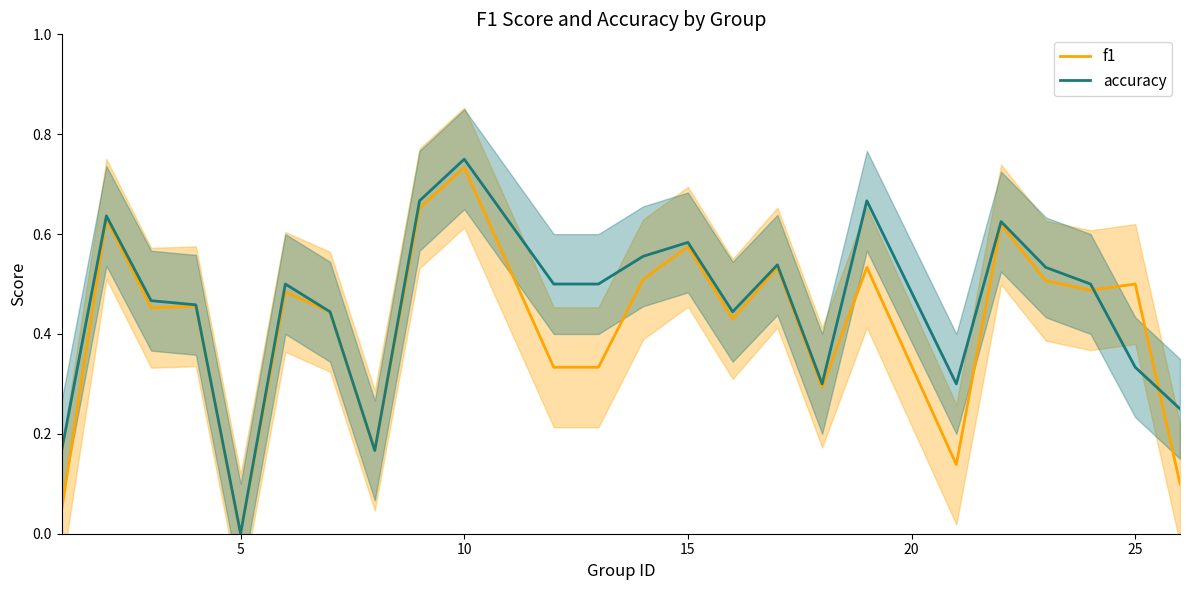

Which category has the highest value in the accuracy series?

10